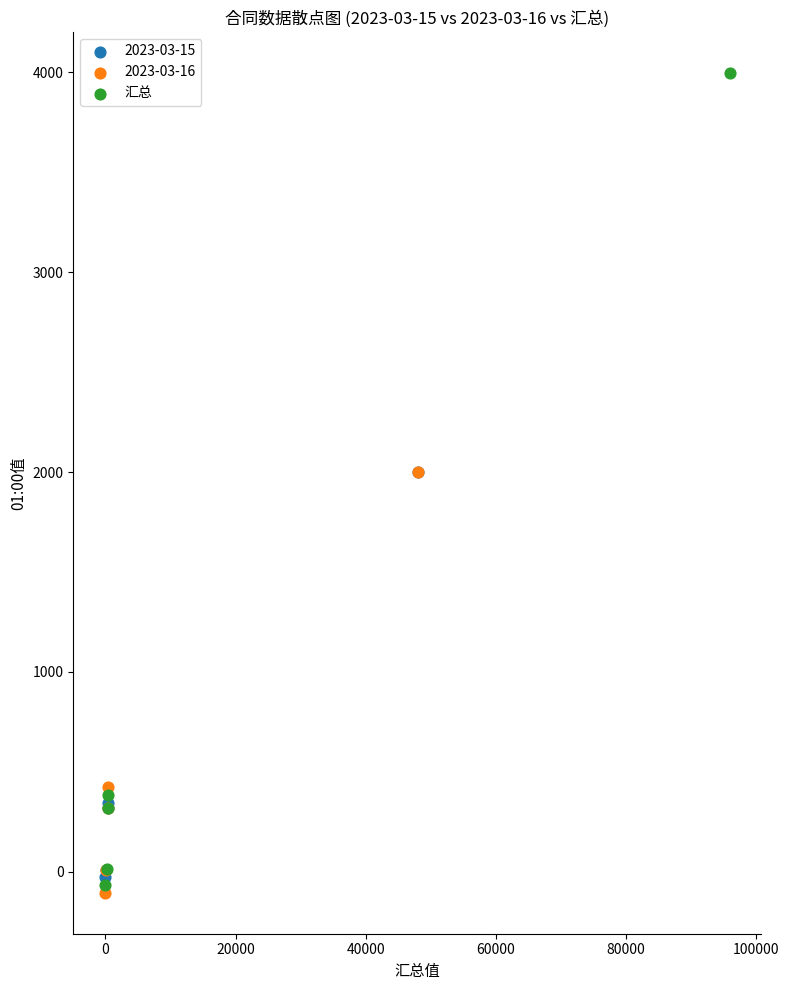

Which series has the largest Y range (max minus min)?

汇总